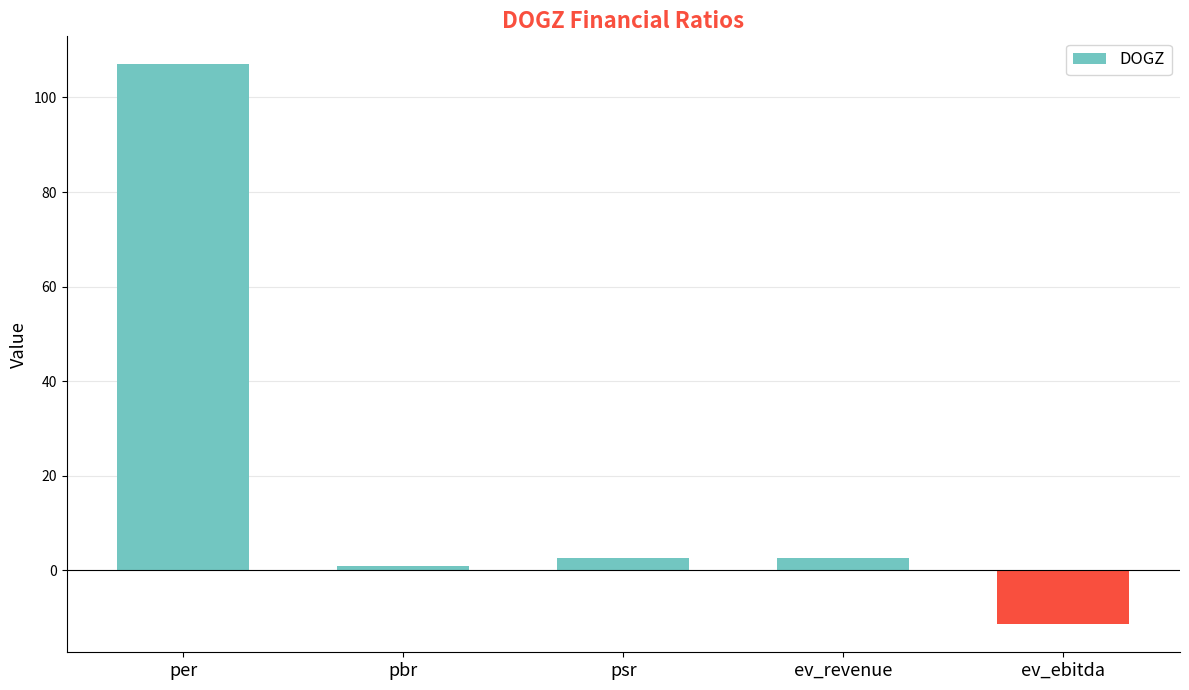

Count the number of values greater than 2.

3